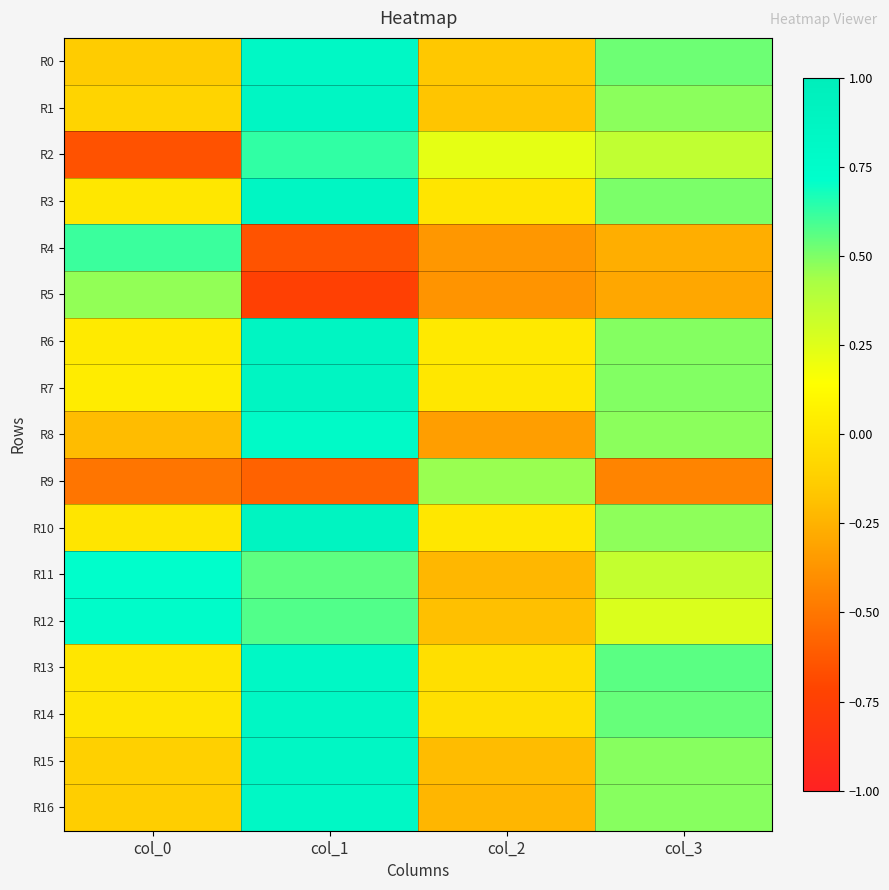

Reading left to right, transcribe all the data shown in this chart.

R0: col_0=-0.1	col_1=0.8	col_2=-0.2	col_3=0.5
R1: col_0=-0.1	col_1=0.9	col_2=-0.2	col_3=0.5
R2: col_0=-0.6	col_1=0.6	col_2=0.2	col_3=0.4
R3: col_0=0.0	col_1=0.9	col_2=0.0	col_3=0.5
R4: col_0=0.6	col_1=-0.6	col_2=-0.4	col_3=-0.3
R5: col_0=0.5	col_1=-0.7	col_2=-0.4	col_3=-0.3
R6: col_0=0.0	col_1=0.9	col_2=0.0	col_3=0.5
R7: col_0=0.0	col_1=0.9	col_2=0.0	col_3=0.5
R8: col_0=-0.2	col_1=0.8	col_2=-0.3	col_3=0.5
R9: col_0=-0.5	col_1=-0.6	col_2=0.5	col_3=-0.4
R10: col_0=-0.0	col_1=0.9	col_2=0.0	col_3=0.5
R11: col_0=0.7	col_1=0.6	col_2=-0.2	col_3=0.3
R12: col_0=0.7	col_1=0.6	col_2=-0.2	col_3=0.3
R13: col_0=0.0	col_1=0.8	col_2=-0.0	col_3=0.6
R14: col_0=-0.0	col_1=0.8	col_2=-0.0	col_3=0.5
R15: col_0=-0.1	col_1=0.8	col_2=-0.2	col_3=0.5
R16: col_0=-0.1	col_1=0.8	col_2=-0.2	col_3=0.5